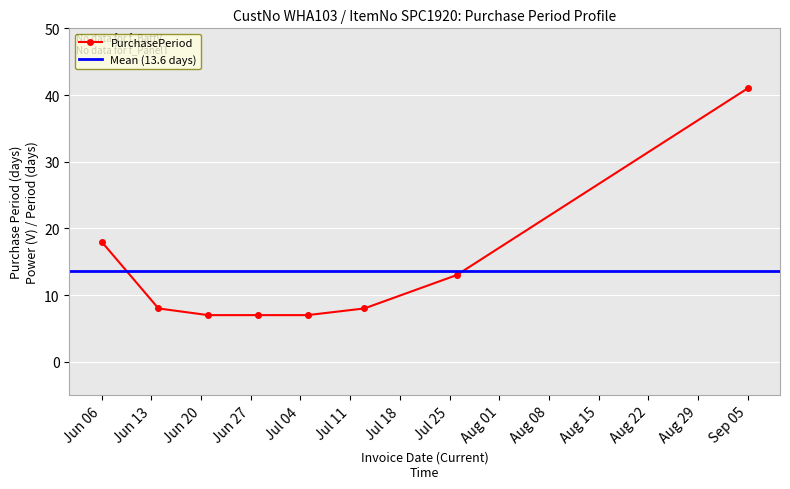

What is the sum of all values?

109